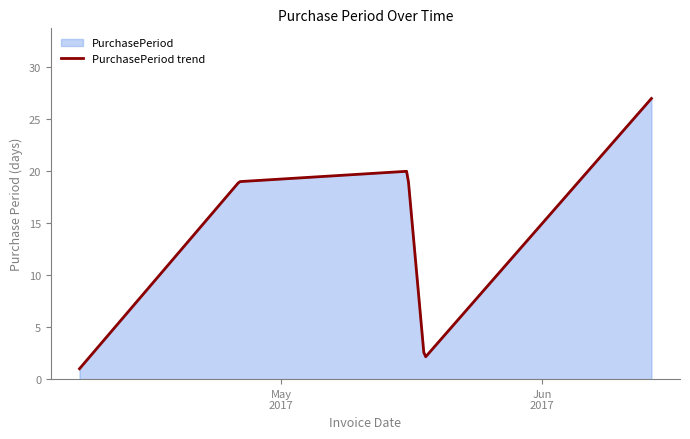

Reading left to right, list all the values displayed in this chart.

2017-04-07=1	2017-04-26=19	2017-05-16=20	2017-05-18=2	2017-06-14=27